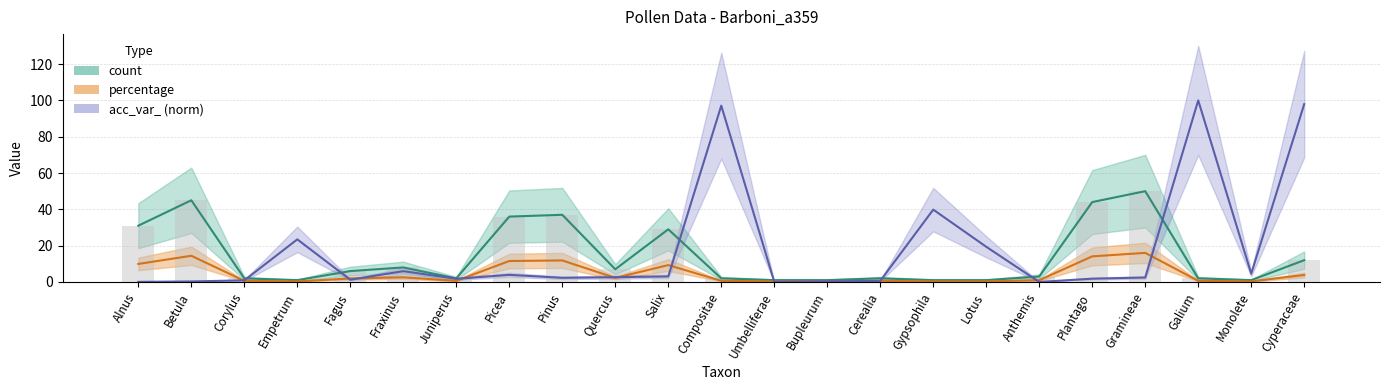

Reading right to left, what are all the values shown in this chart?

count: Cyperaceae=12.0	Monolete=1.0	Galium=2.0	Gramineae=50.0	Plantago=44.0	Anthemis=3.0	Lotus=1.0	Gypsophila=1.0	Cerealia=2.0	Bupleurum=1.0	Umbelliferae=1.0	Compositae=2.0	Salix=29.0	Quercus=7.0	Pinus=37.0	Picea=36.0	Juniperus=2.0	Fraxinus=8.0	Fagus=6.0	Empetrum=1.0	Corylus=2.0	Betula=45.0	Alnus=31.0
percentage: Cyperaceae=3.9	Monolete=0.3	Galium=0.6	Gramineae=16.0	Plantago=14.1	Anthemis=1.0	Lotus=0.3	Gypsophila=0.3	Cerealia=0.6	Bupleurum=0.3	Umbelliferae=0.3	Compositae=0.6	Salix=9.3	Quercus=2.2	Pinus=11.9	Picea=11.5	Juniperus=0.6	Fraxinus=2.6	Fagus=1.9	Empetrum=0.3	Corylus=0.6	Betula=14.4	Alnus=9.9
acc_var_: Cyperaceae=97.9	Monolete=4.6	Galium=100.0	Gramineae=2.5	Plantago=1.8	Anthemis=0.0	Lotus=19.4	Gypsophila=39.8	Cerealia=0.6	Bupleurum=0.4	Umbelliferae=0.1	Compositae=97.1	Salix=3.1	Quercus=2.6	Pinus=2.3	Picea=3.9	Juniperus=1.8	Fraxinus=6.0	Fagus=1.2	Empetrum=23.5	Corylus=0.9	Betula=0.3	Alnus=0.1